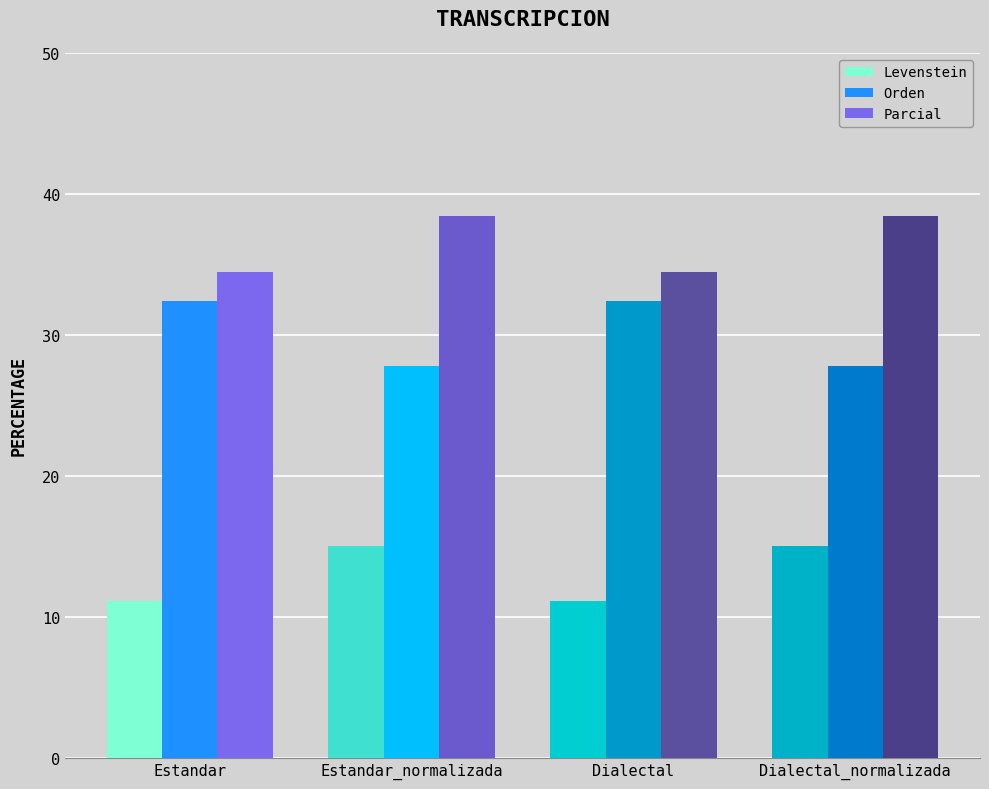

The Parcial series shows 55.3 at Estandar_normalizada. True or false?

False